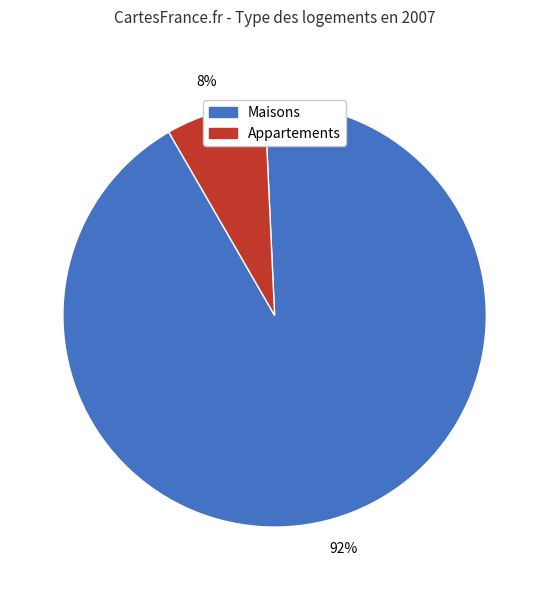

To the nearest percent, what is the average slice percentage?

50%